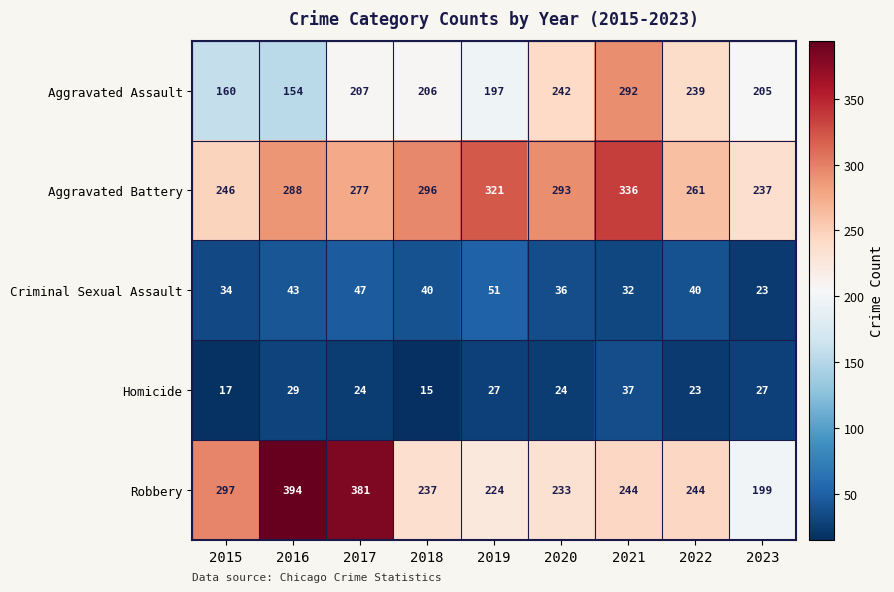

Which series has the widest spread of values?

Robbery